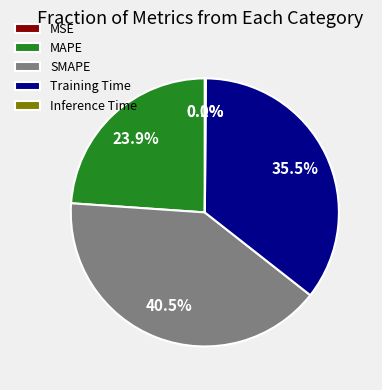

How much of the chart is everything except MAPE?

76.1%